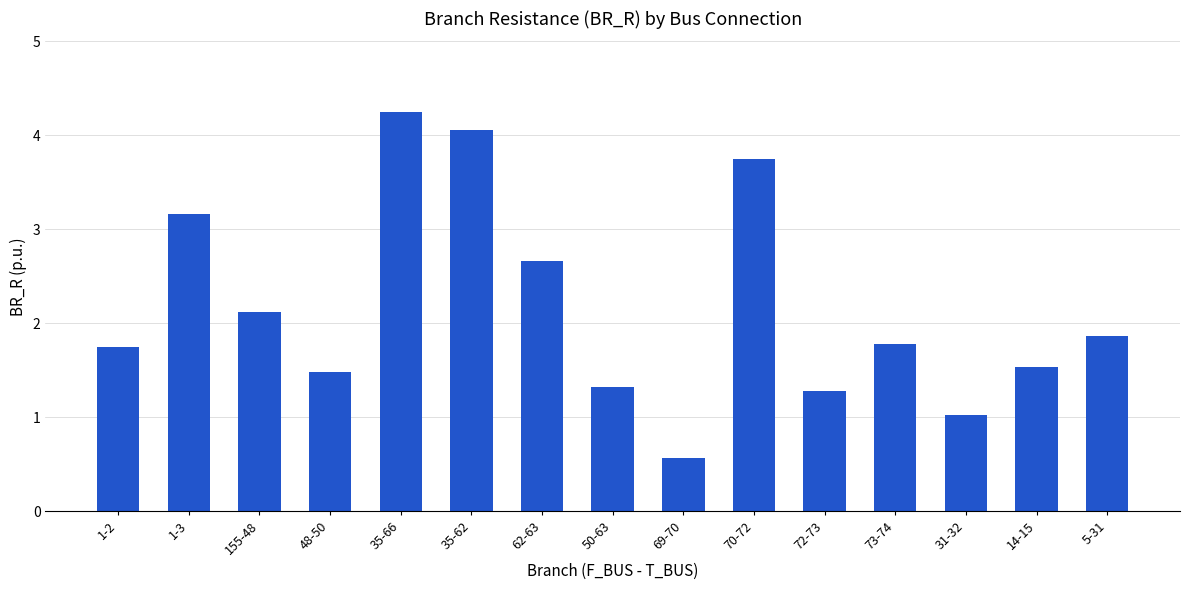

Between 14-15 and 1-3, which is larger?

1-3